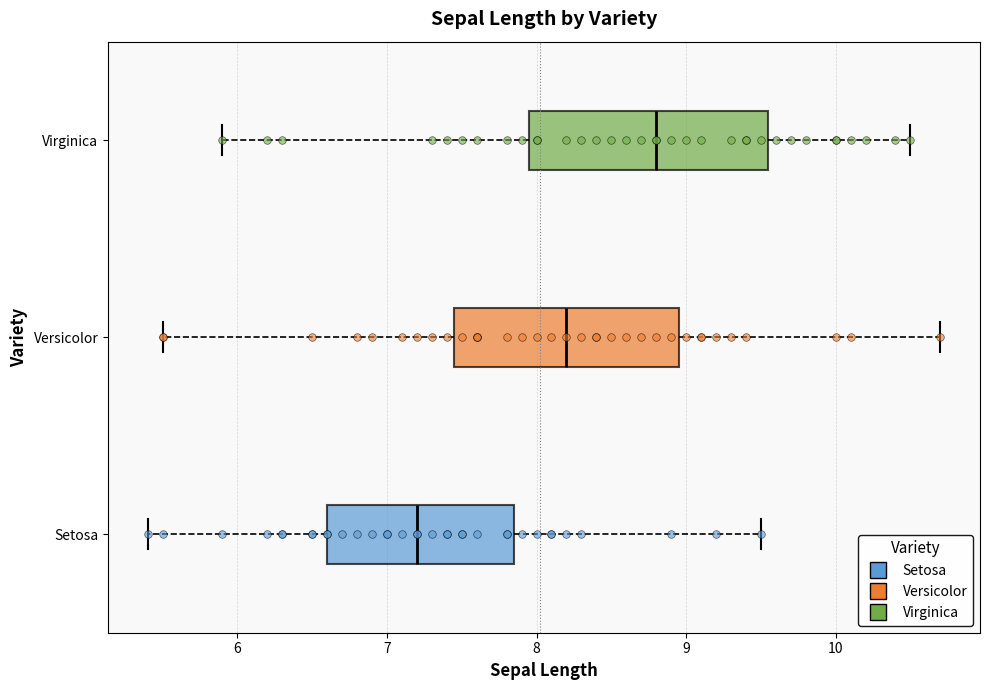

Reading bottom to top, transcribe this box plot: for each box, give where its median line is, the range the box spans, and where its two whiskers end, as read against the x-axis. The values are not printed on the chart, so give them approximately, as read against the axis.

Setosa: median 7.2, box 6.6 to 7.9, whiskers 5.4 to 9.5
Versicolor: median 8.2, box 7.5 to 9.0, whiskers 5.5 to 10.7
Virginica: median 8.8, box 8.0 to 9.6, whiskers 5.9 to 10.5